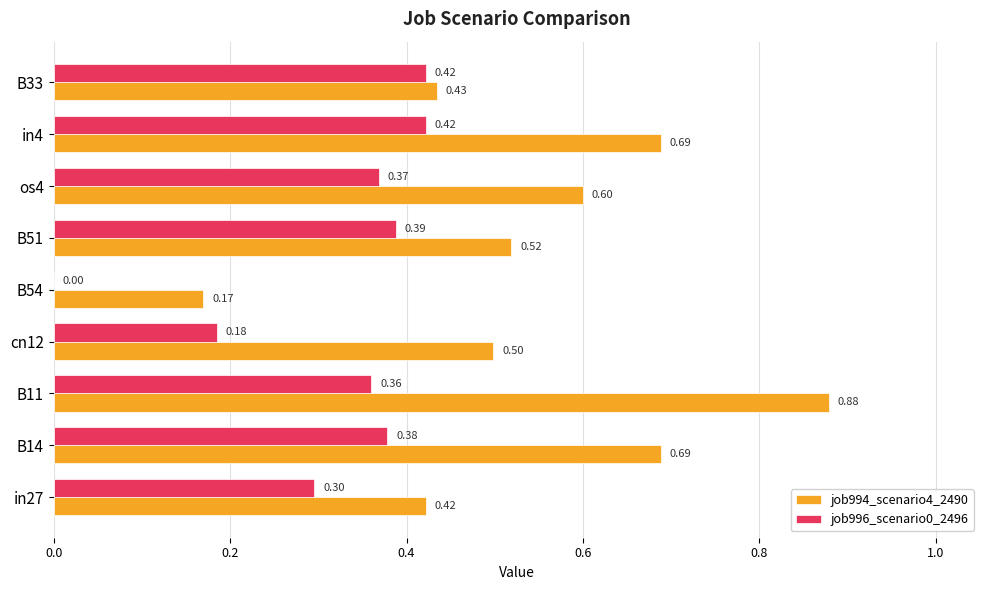

At which category is the sum across all series the highest?

B11